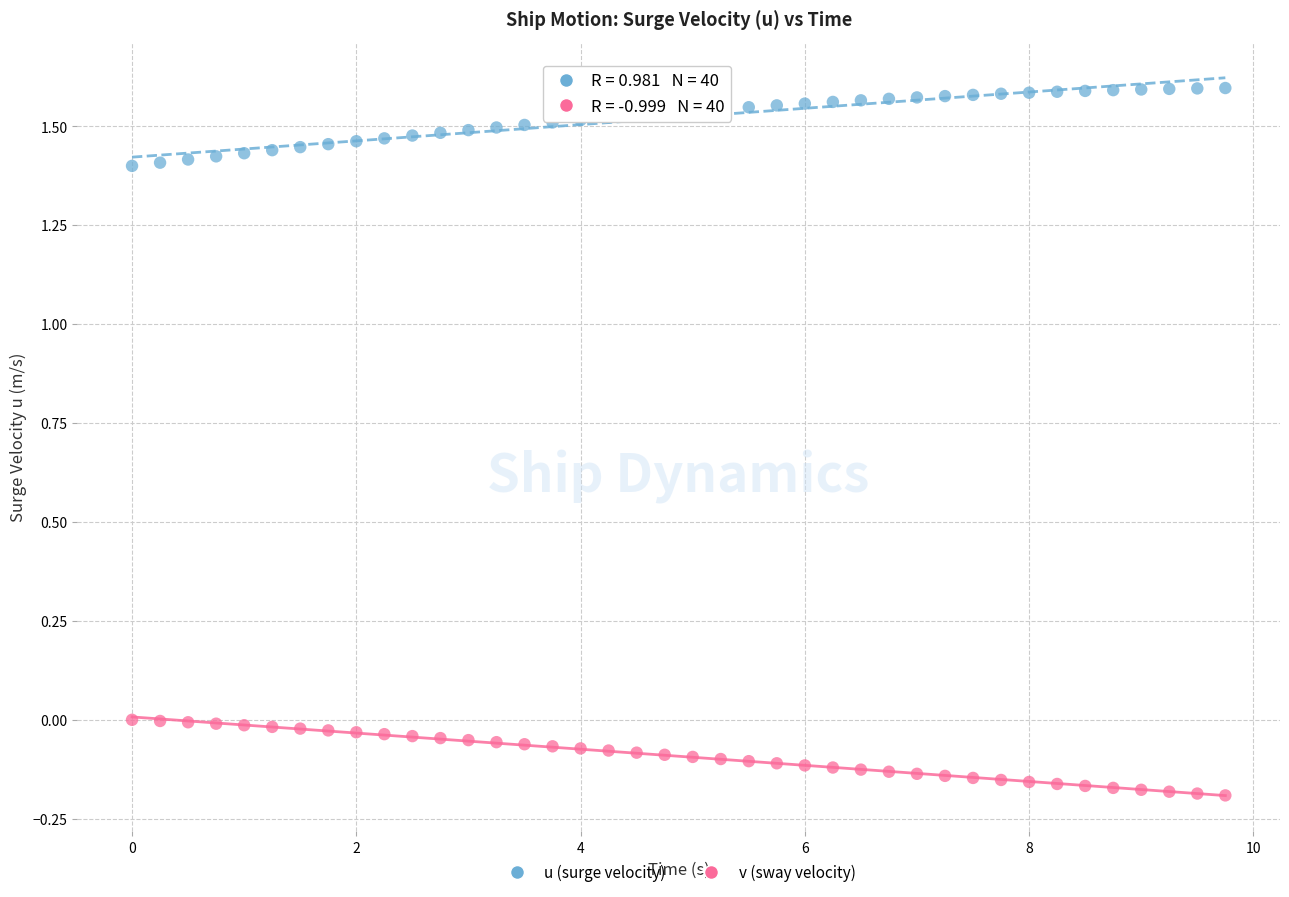

Across all data points, what is the range of Y values (max minus min)?

1.8